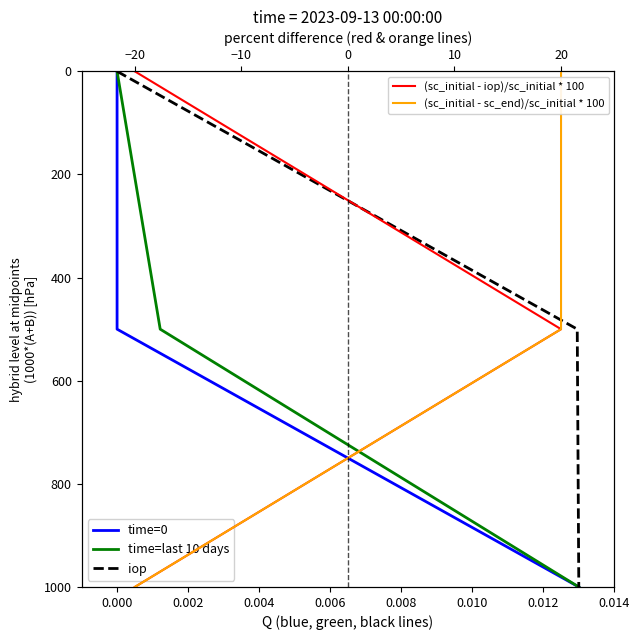

How many distinct data groups are displayed?

5